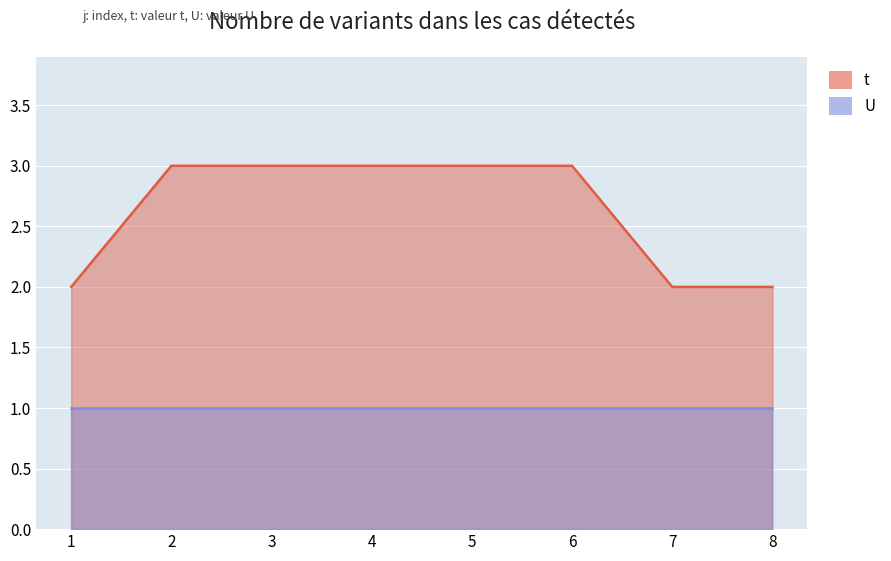

What is the value of the 3rd point from the left?

3